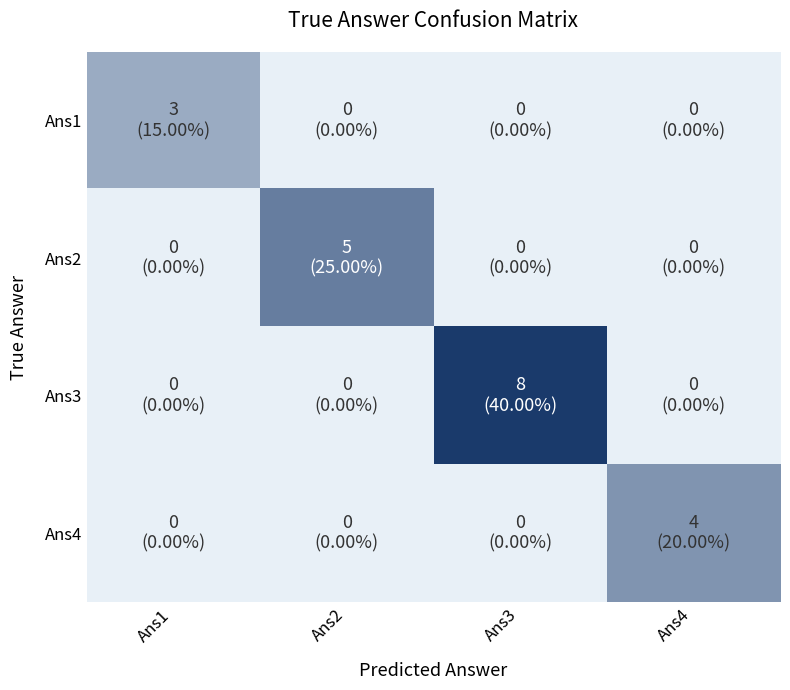

What is the greatest value displayed?

1.0